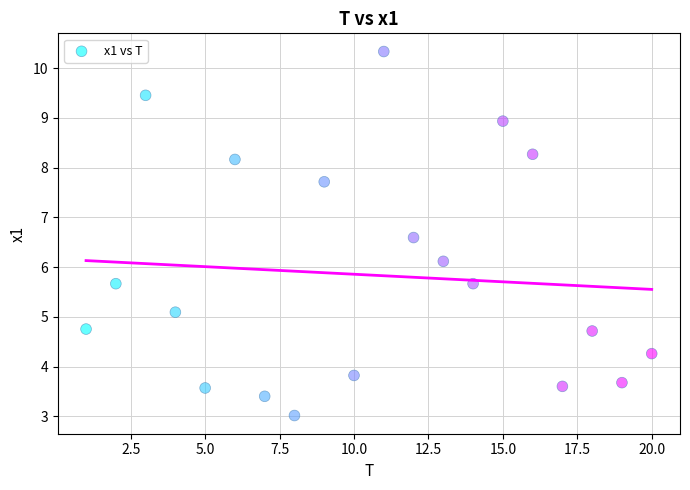

What Y value in the scatter plot is closest to 6?

6.1